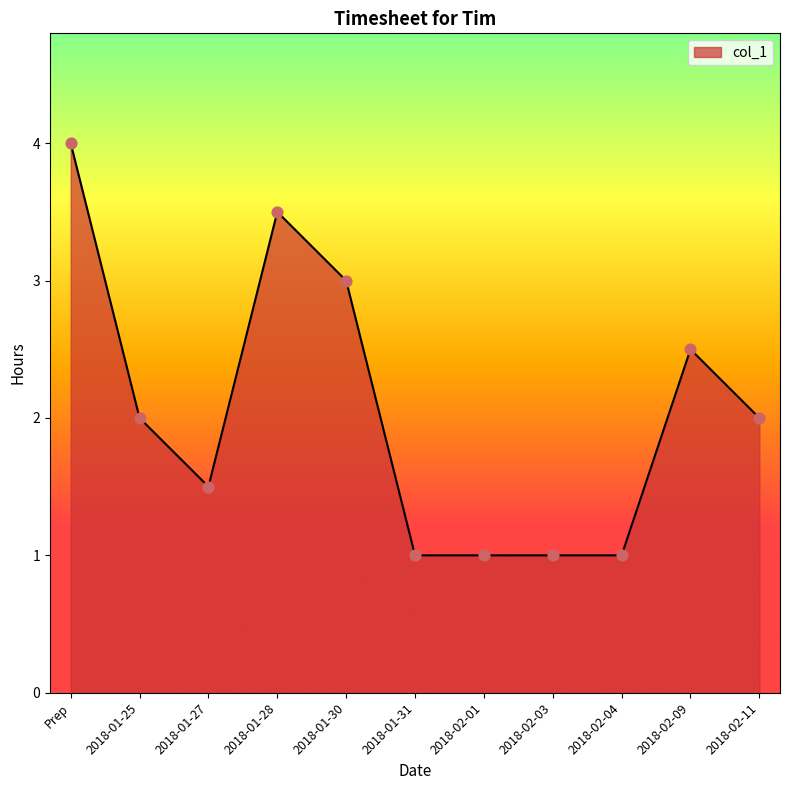

What is the change in value from 2018-01-25 to 2018-02-03?

-1.0